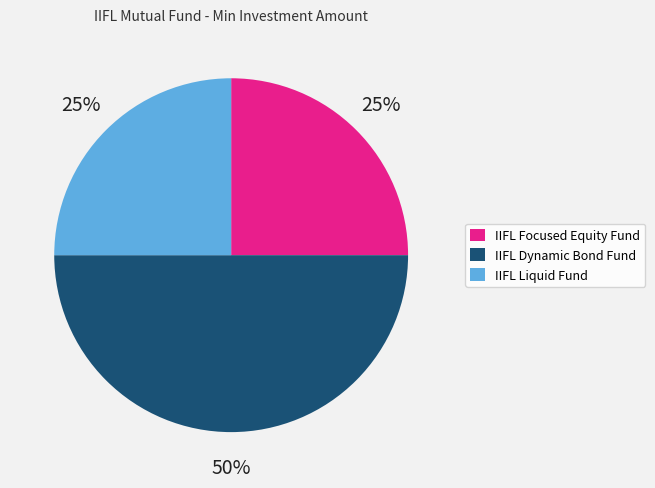

To the nearest percent, what is the average slice percentage?

33%